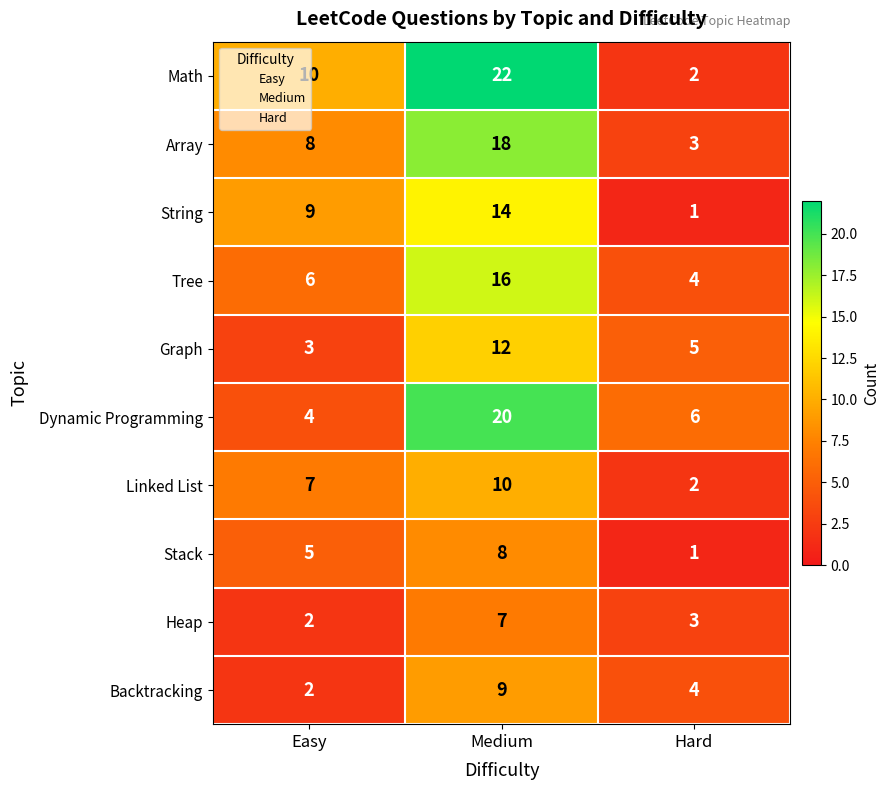

At Medium, list the series in order from largest to smallest.

Math, Dynamic Programming, Array, Tree, String, Graph, Linked List, Backtracking, Stack, Heap